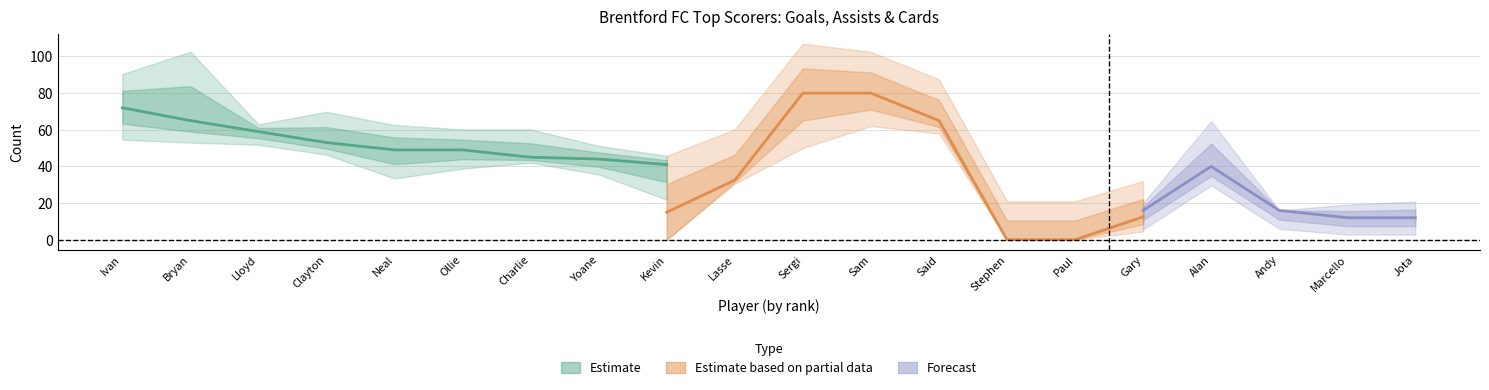

Is the value of yellow_cards at Gary Alexander greater than the value of assists at Neal Maupay?

No